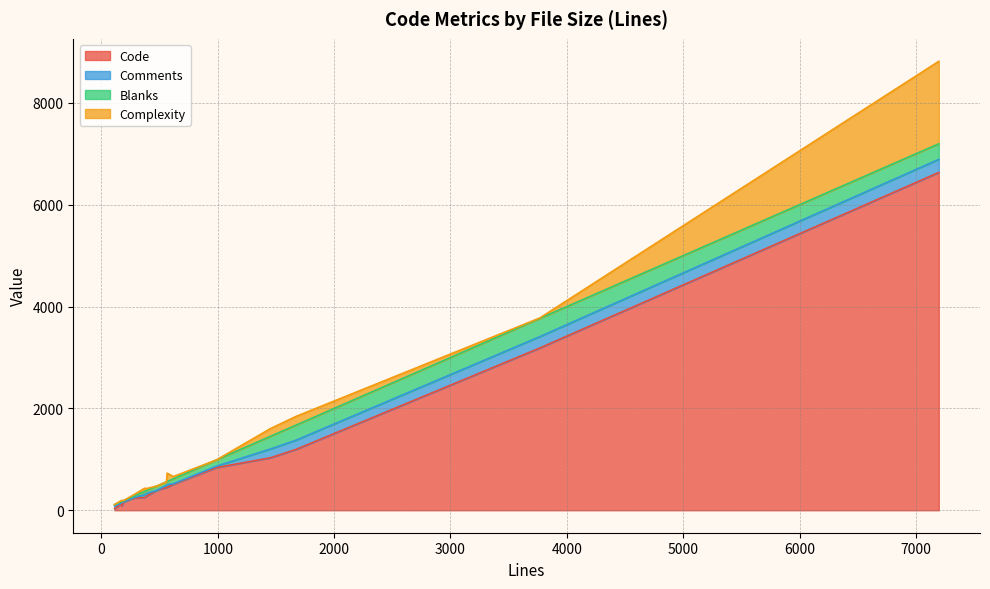

What is the maximum value for Code?

6634